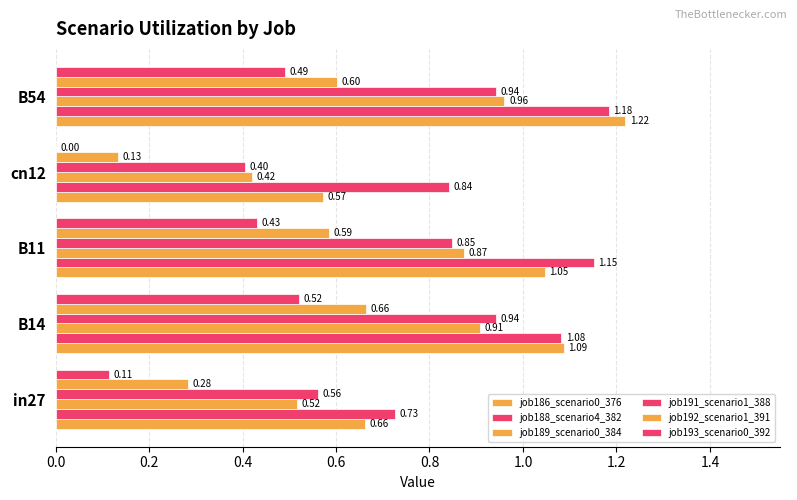

Count the number of data series in this chart.

6